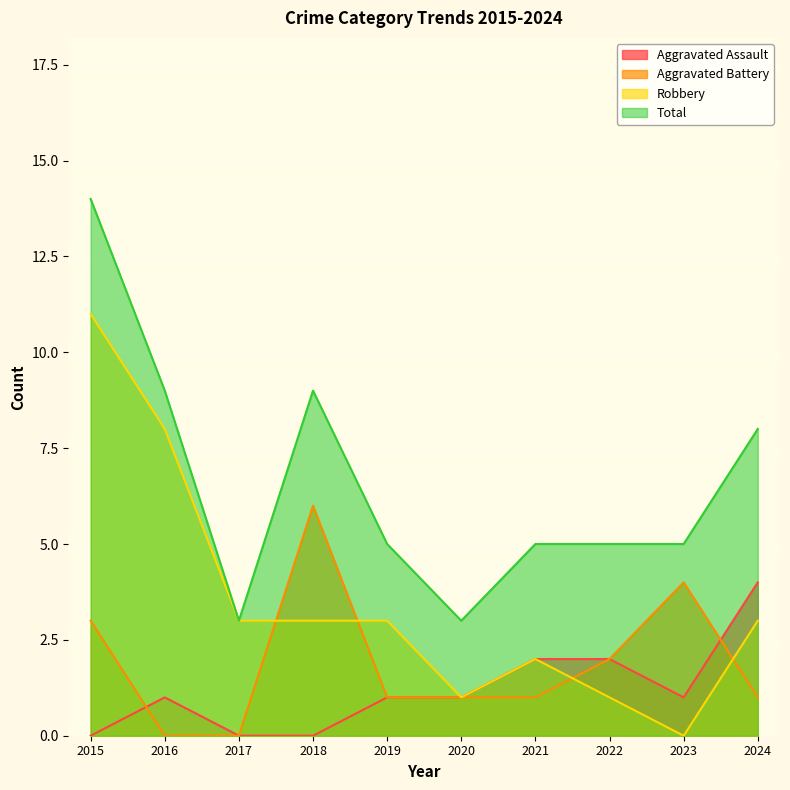

True or false: Robbery and Aggravated Assault intersect in this chart.

False